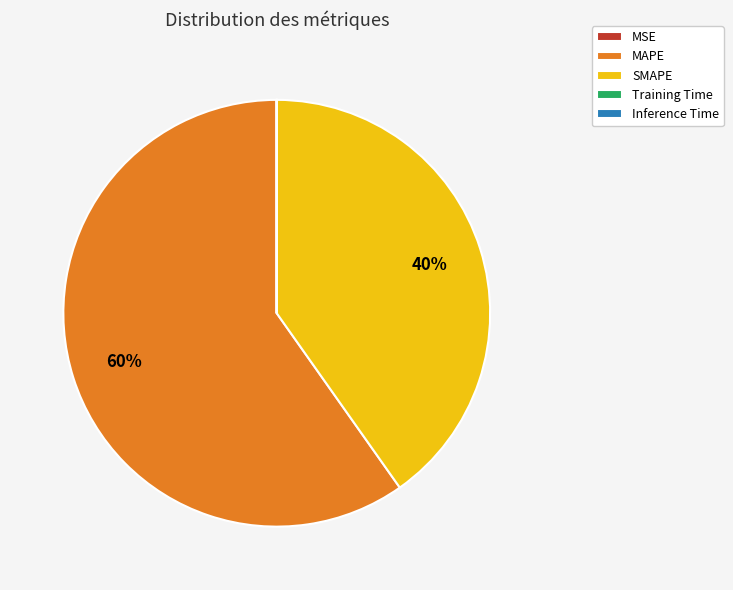

What is the largest slice in the pie chart?

MAPE